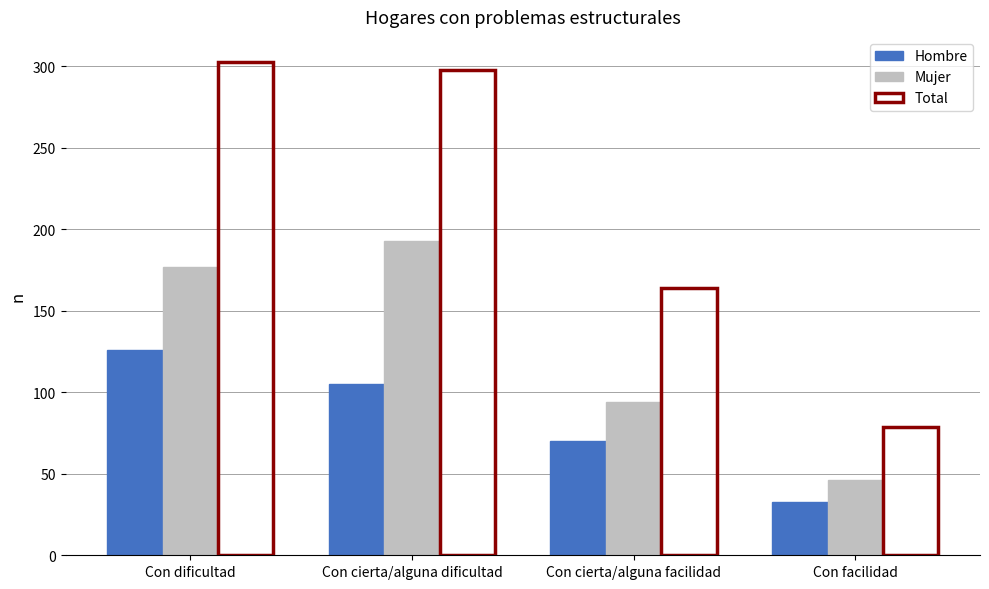

What is the spread (max minus min) of values at Con dificultad?

177